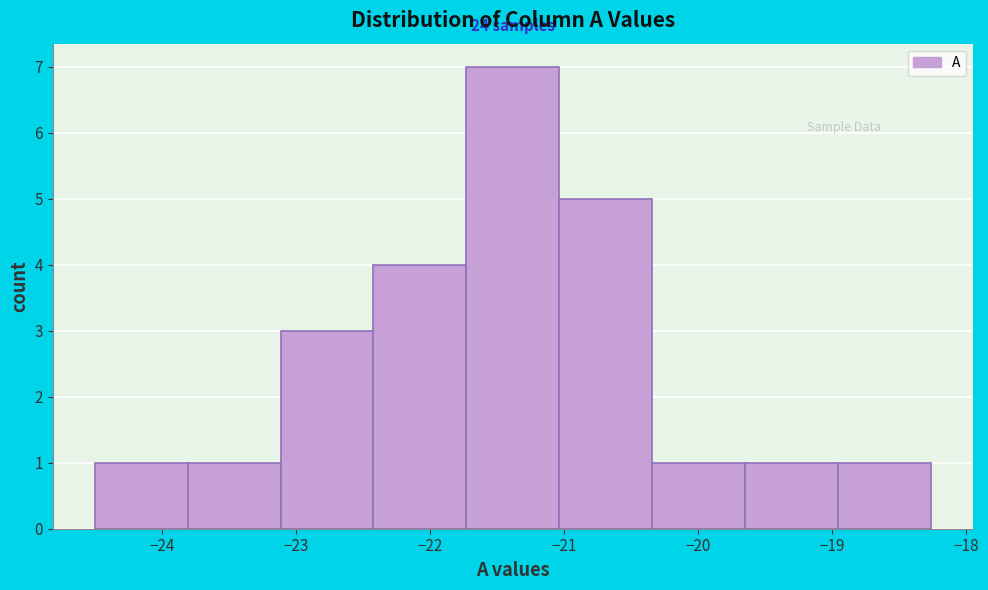

Over which range of the x-axis is the bar tallest?

-21.7 to -21.0